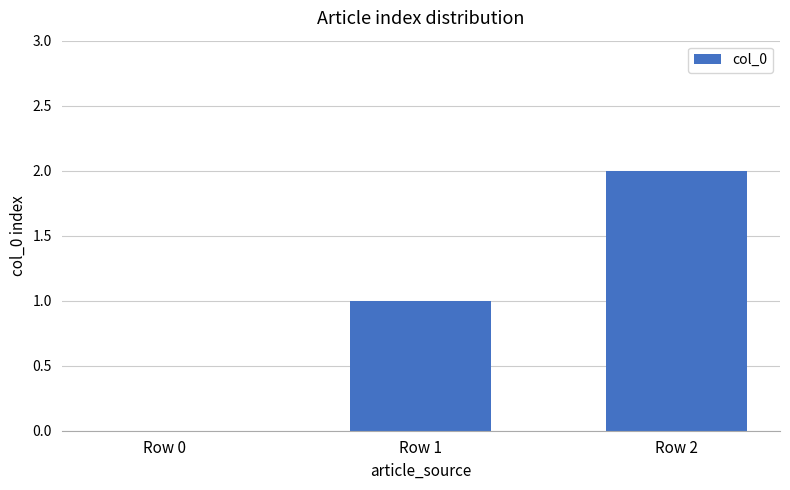

What is the maximum value shown in the chart?

2